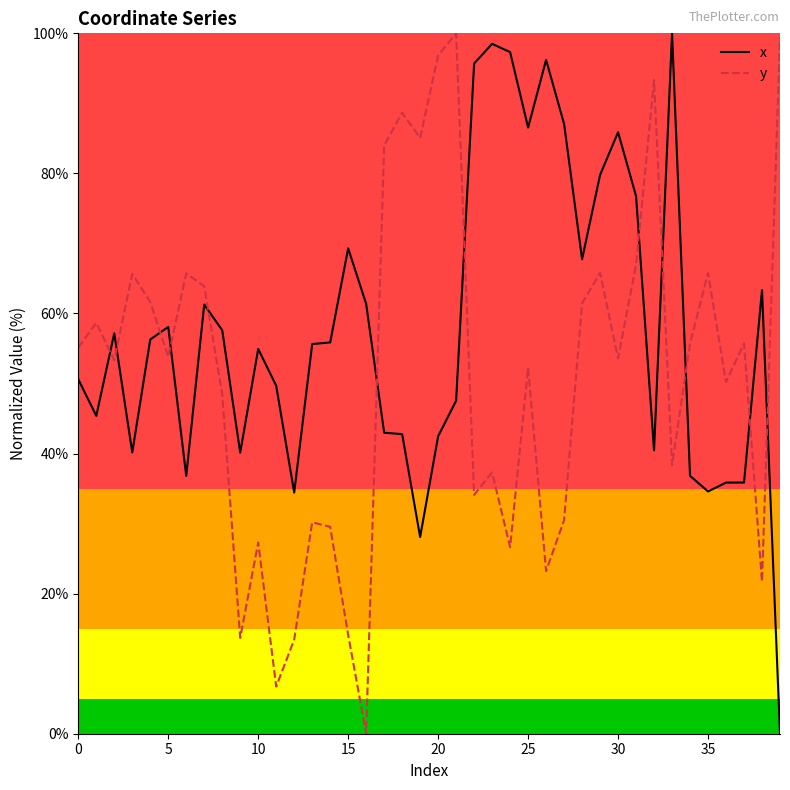

Count the number of data series in this chart.

2